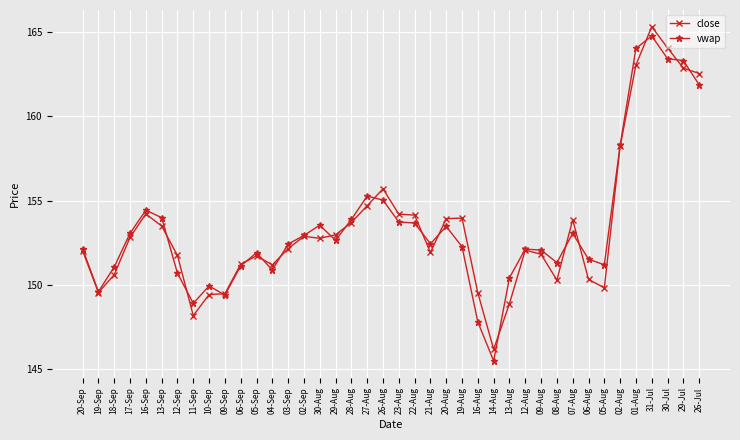

What is the label of the 11th point from the left?

06-Sep